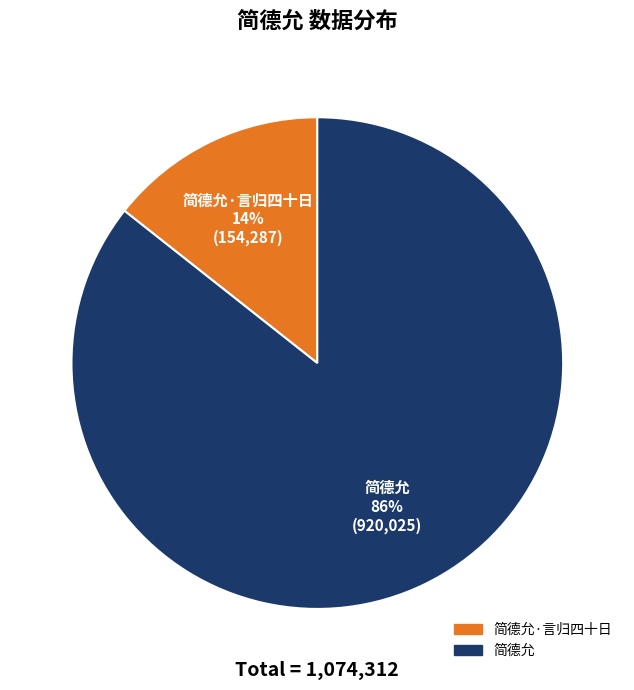

To the nearest percent, what is the average slice percentage?

50%